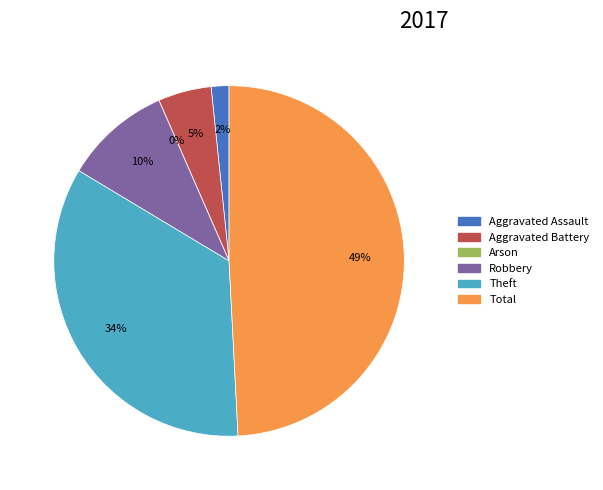

What portion of the pie excludes Aggravated Battery?

95.1%